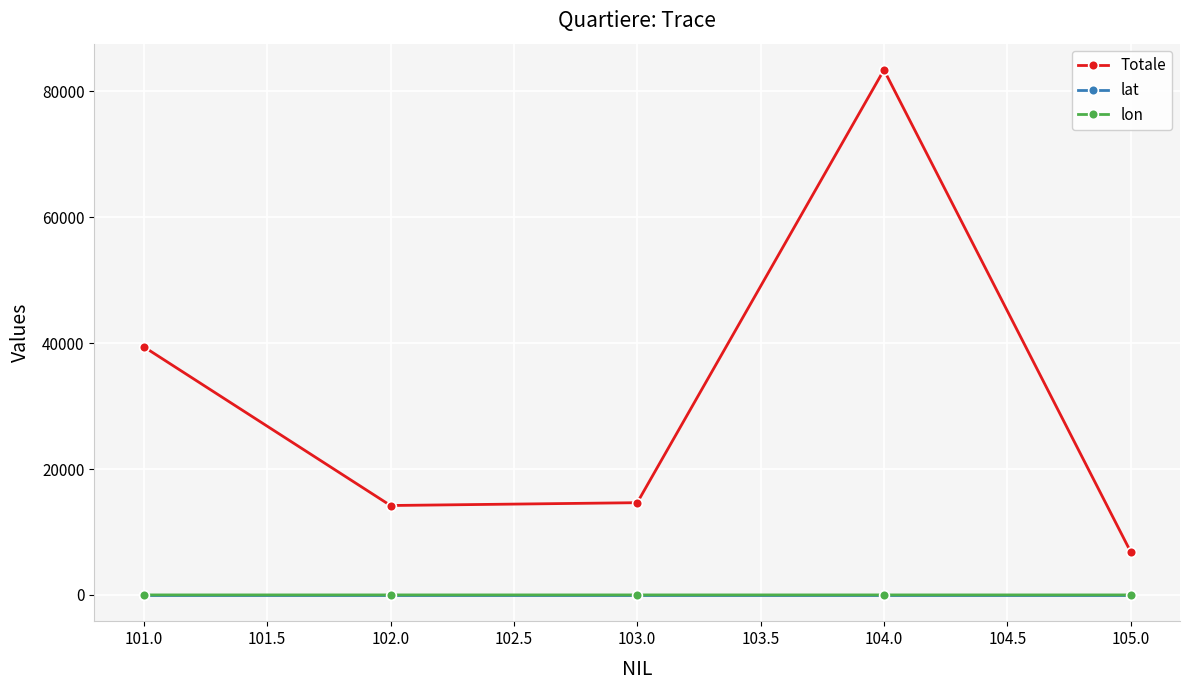

Which series has the largest total across all categories?

Totale